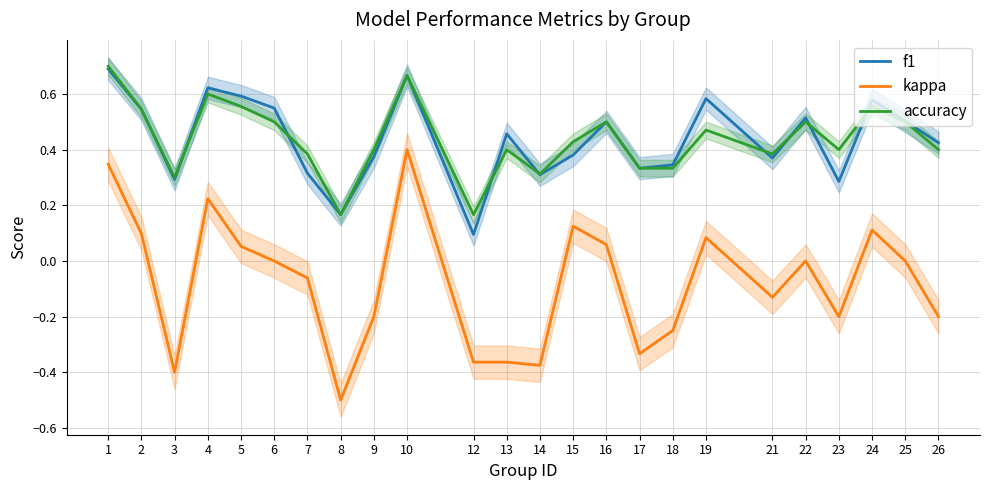

Which series has the largest range (max minus min)?

kappa